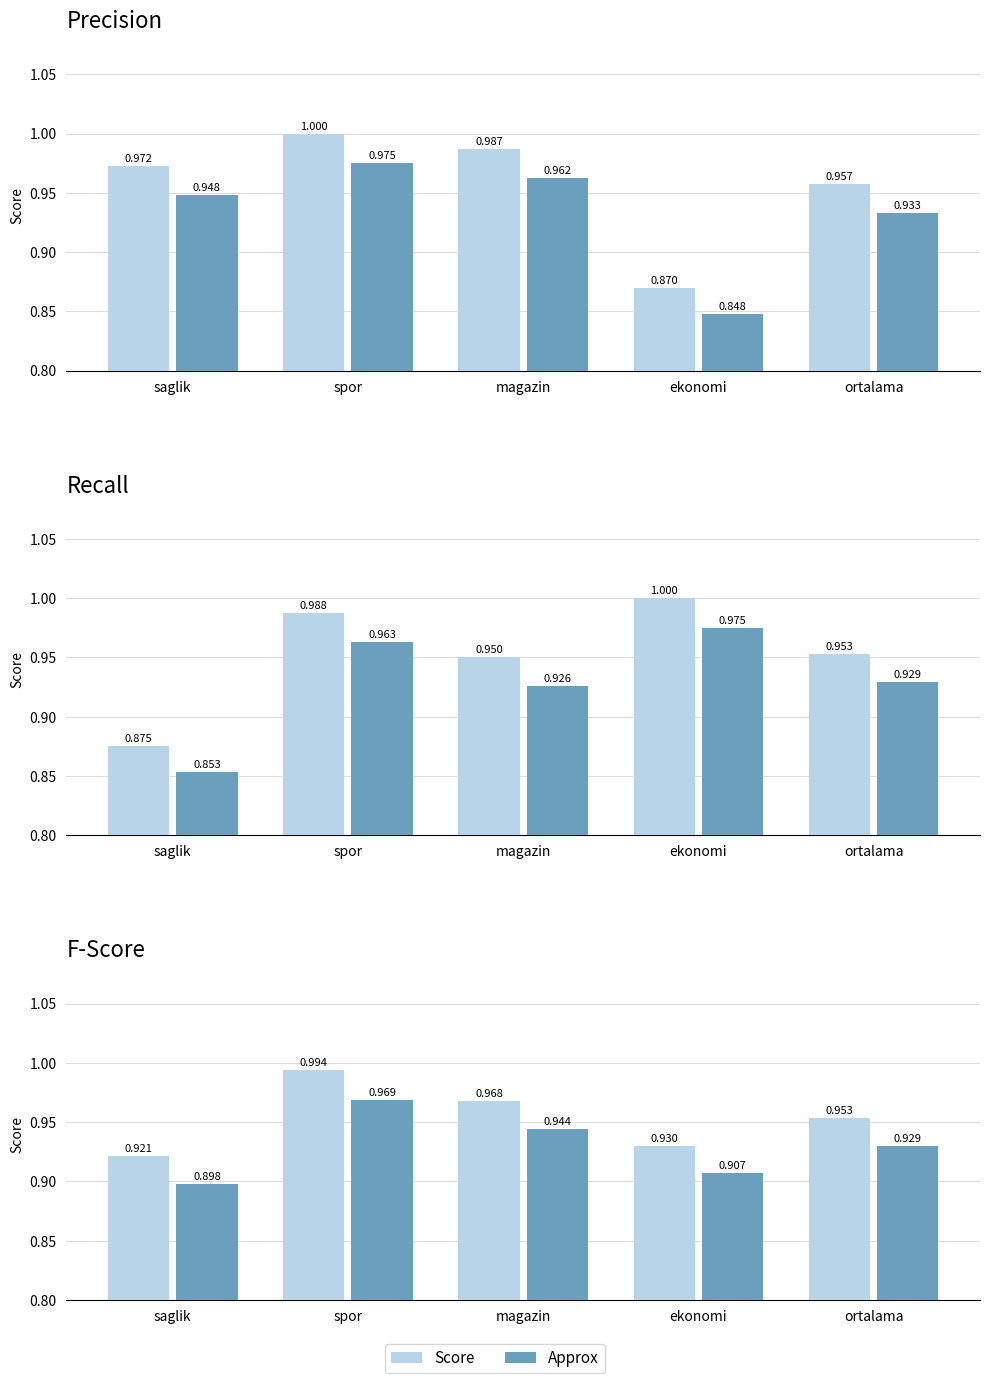

How many distinct data groups are displayed?

2